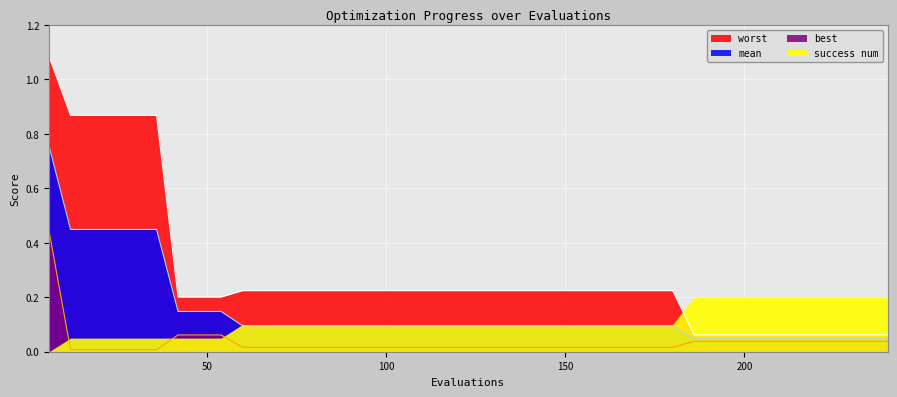

The mean series shows 0.1 at 228. True or false?

False